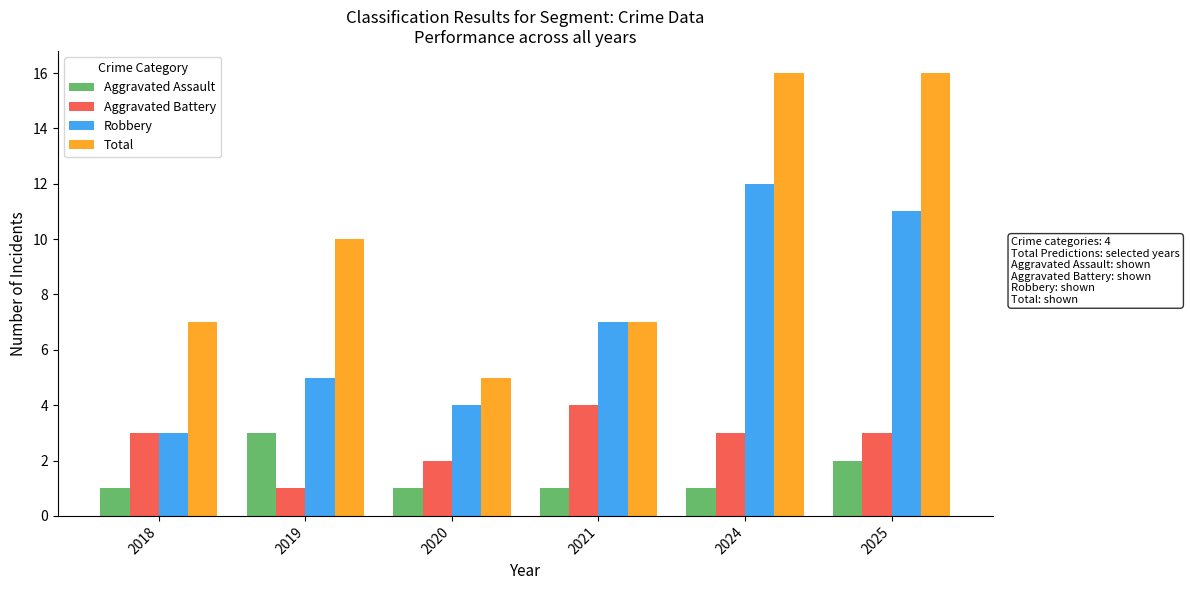

What is the maximum value shown in the chart?

16